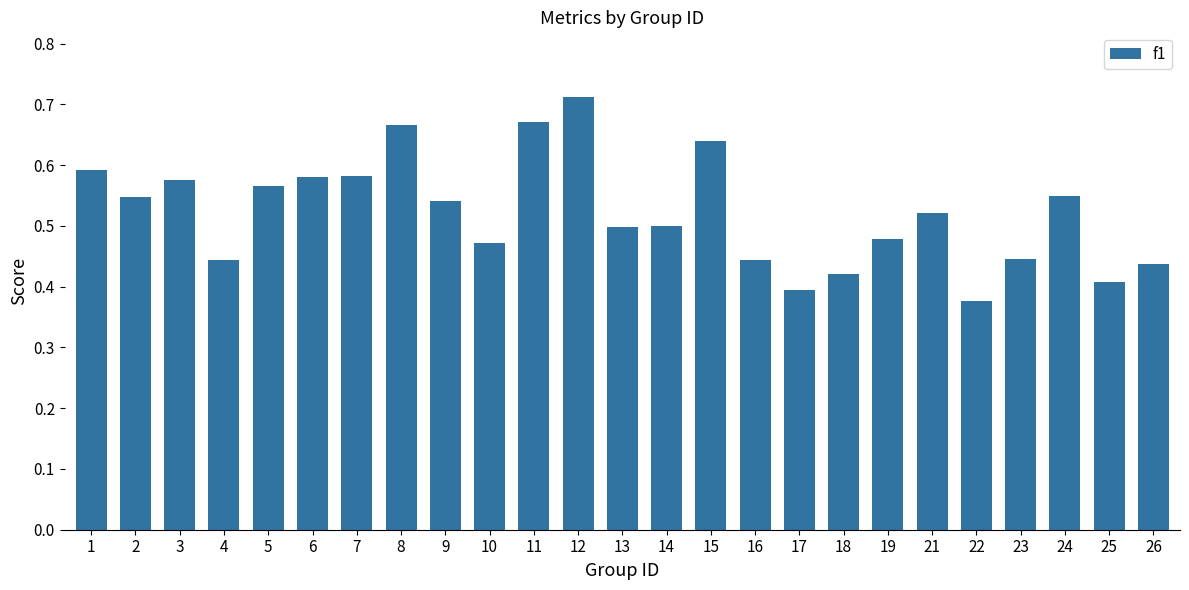

Are the bars grouped side by side (vs. stacked)?

No